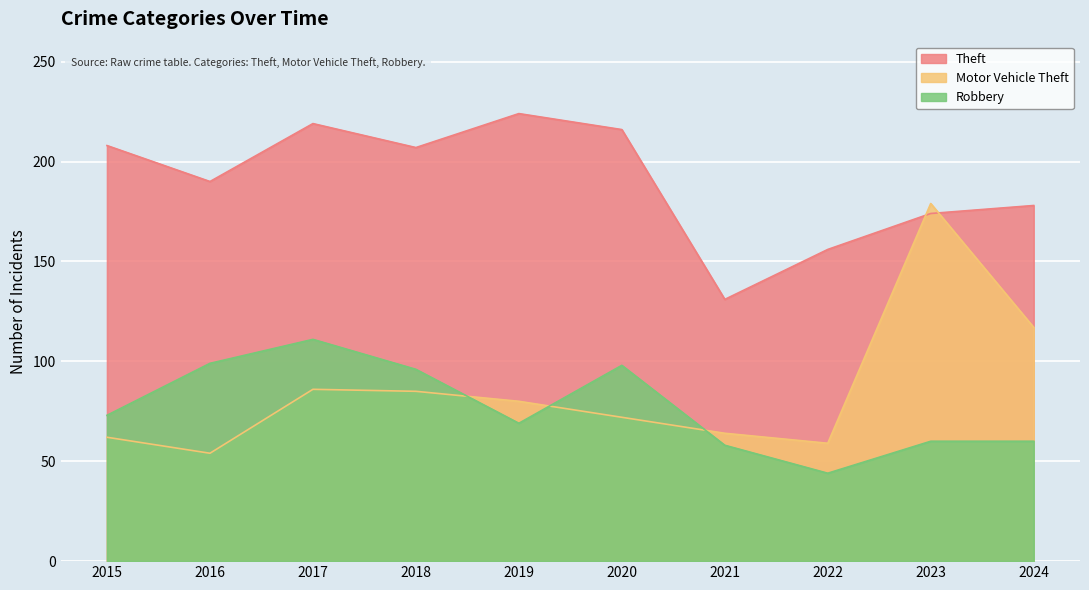

Reading left to right, what are all the values shown in this chart?

Theft: 2015=208	2016=190	2017=219	2018=207	2019=224	2020=216	2021=131	2022=156	2023=174	2024=178
Motor Vehicle Theft: 2015=62	2016=54	2017=86	2018=85	2019=80	2020=72	2021=64	2022=59	2023=179	2024=117
Robbery: 2015=73	2016=99	2017=111	2018=96	2019=69	2020=98	2021=58	2022=44	2023=60	2024=60